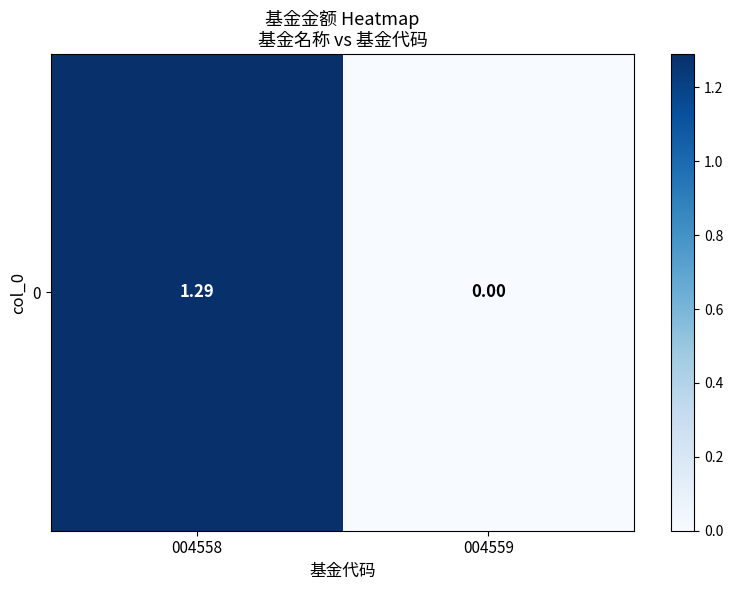

List the labels in order of value, largest first.

004558, 004559